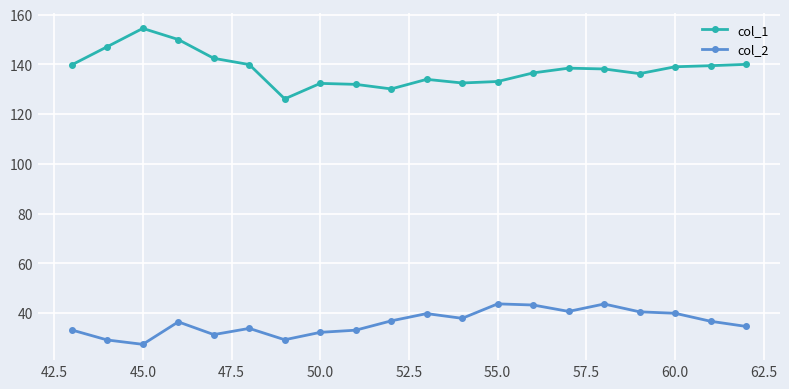

Which series has the largest range (max minus min)?

col_1